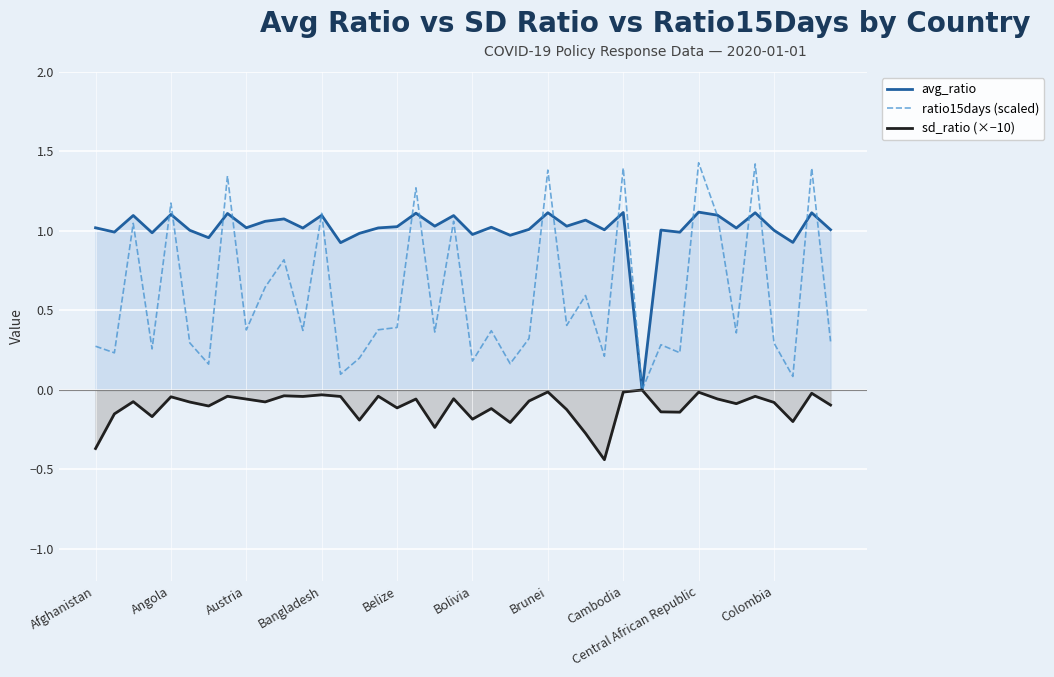

Where is ratio15days (scaled) nearest to the value 0?

29